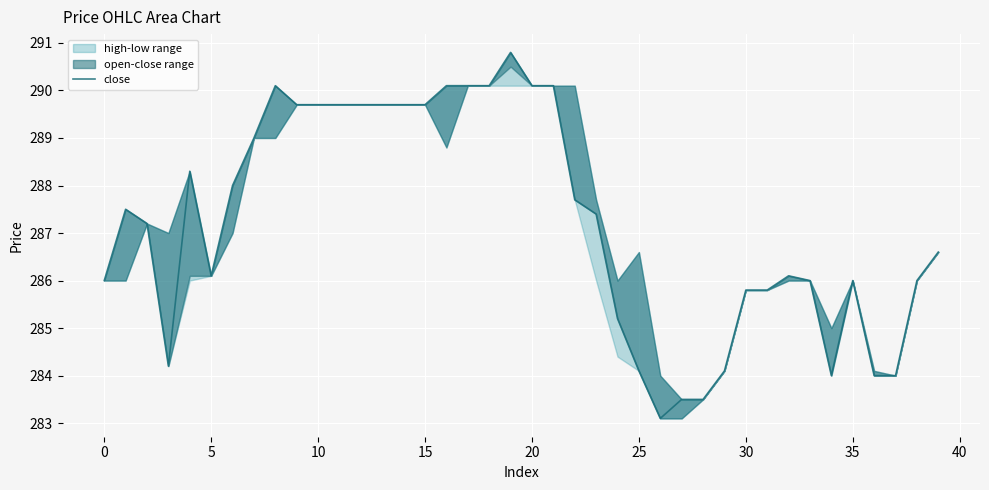

True or false: there are more than 2 points higher than both neighbors.

True